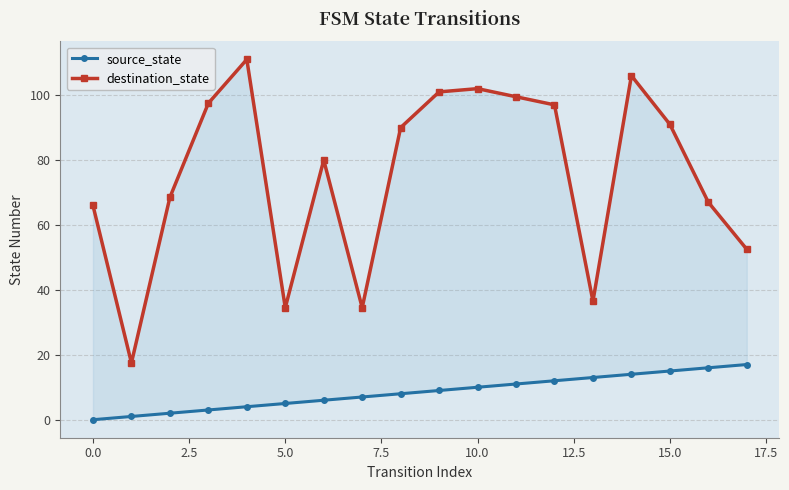

How many values in the destination_state series exceed 90?

8